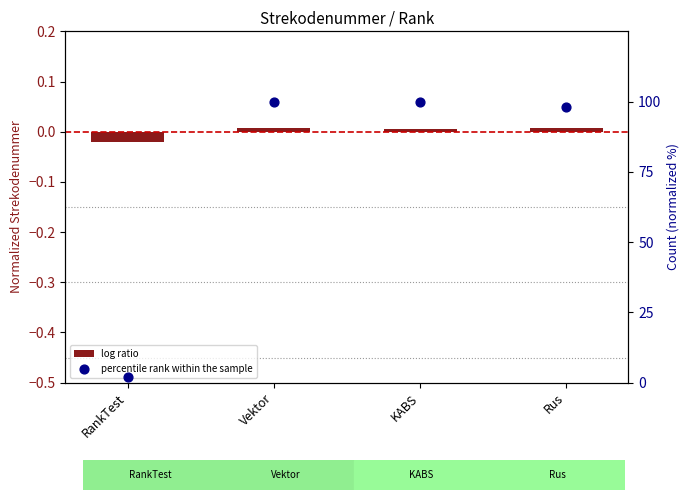

Is the value of log ratio at RankTest greater than the value of percentile rank within the sample at Rus?

No